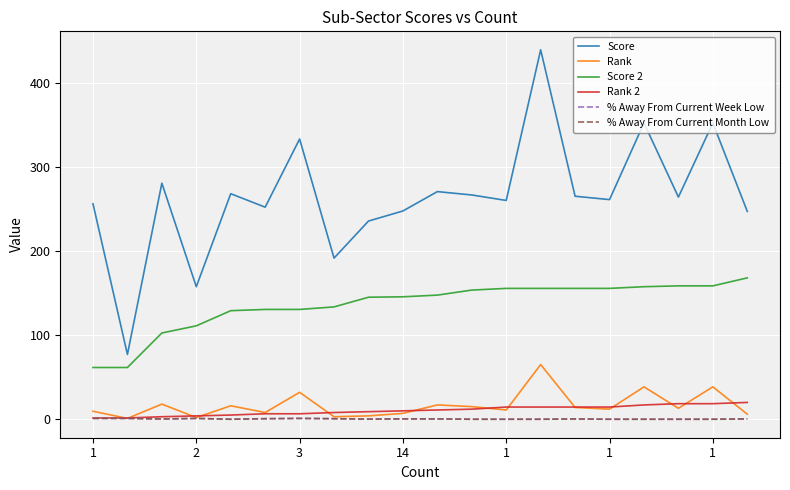

At which label does Rank first exceed 13?

3